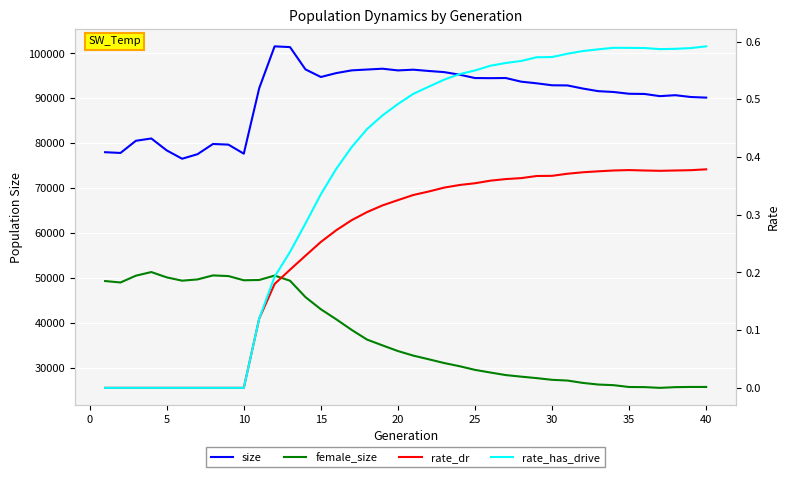

What is the difference between the maximum and second lowest values in the rate_has_drive series?

0.6